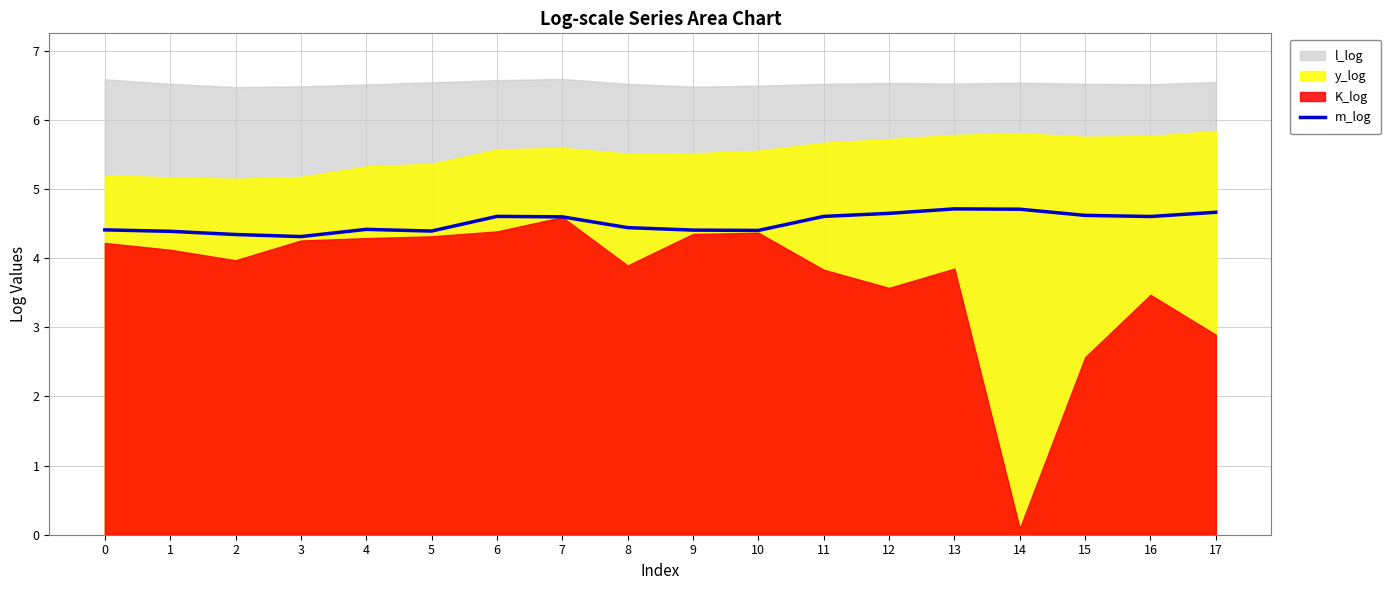

Reading left to right, what are all the values shown in this chart?

0=4.4	1=4.4	2=4.3	3=4.3	4=4.4	5=4.4	6=4.6	7=4.6	8=4.4	9=4.4	10=4.4	11=4.6	12=4.6	13=4.7	14=4.7	15=4.6	16=4.6	17=4.7